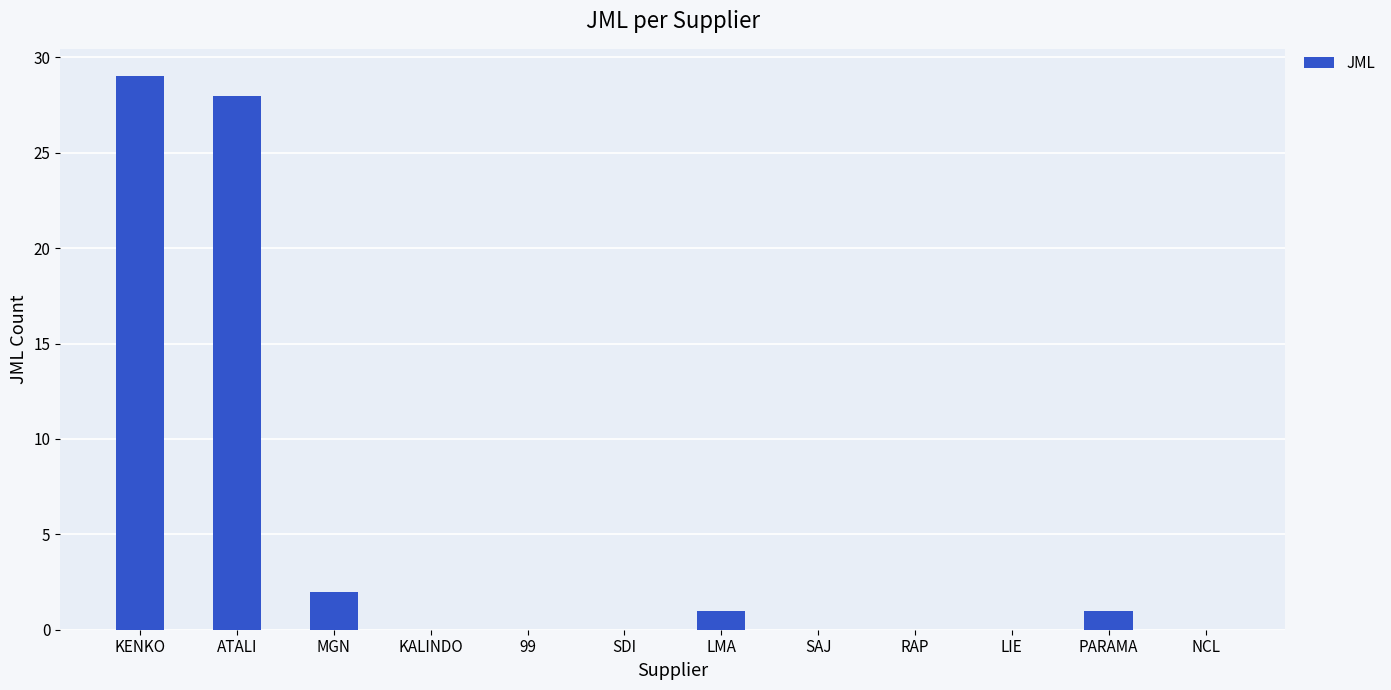

Count the number of categories in the chart.

12